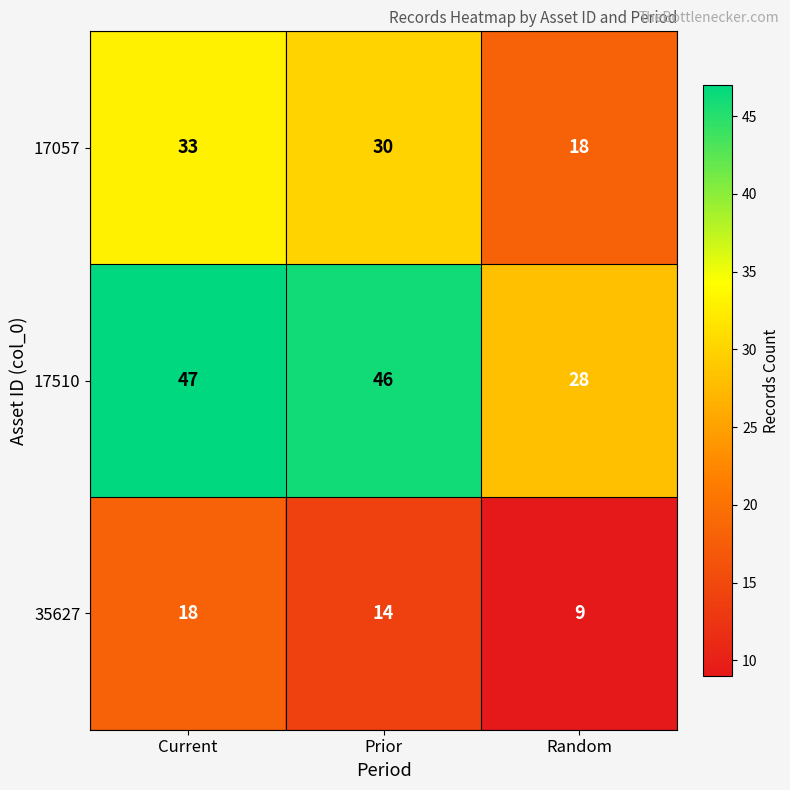

Which series has the largest total across all categories?

17510